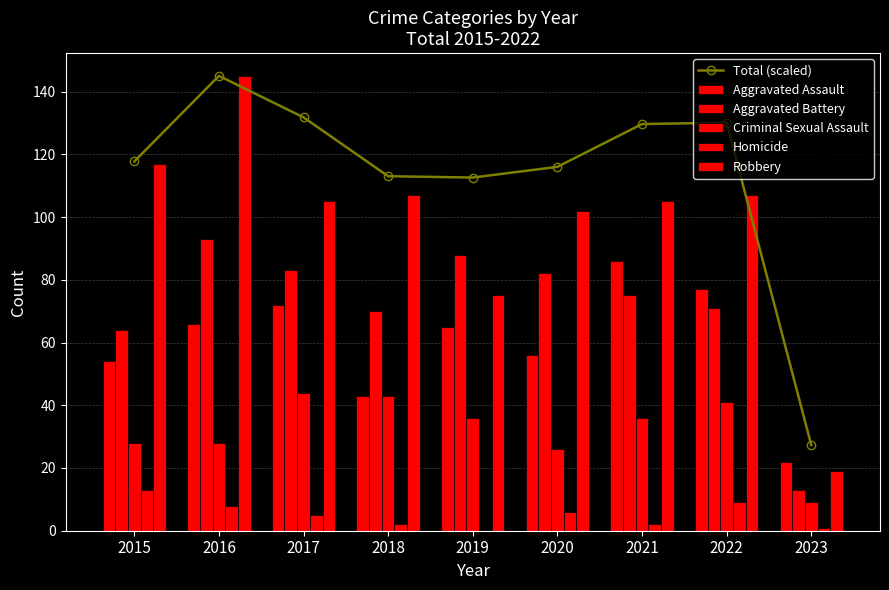

Does the chart contain stacked bars?

No